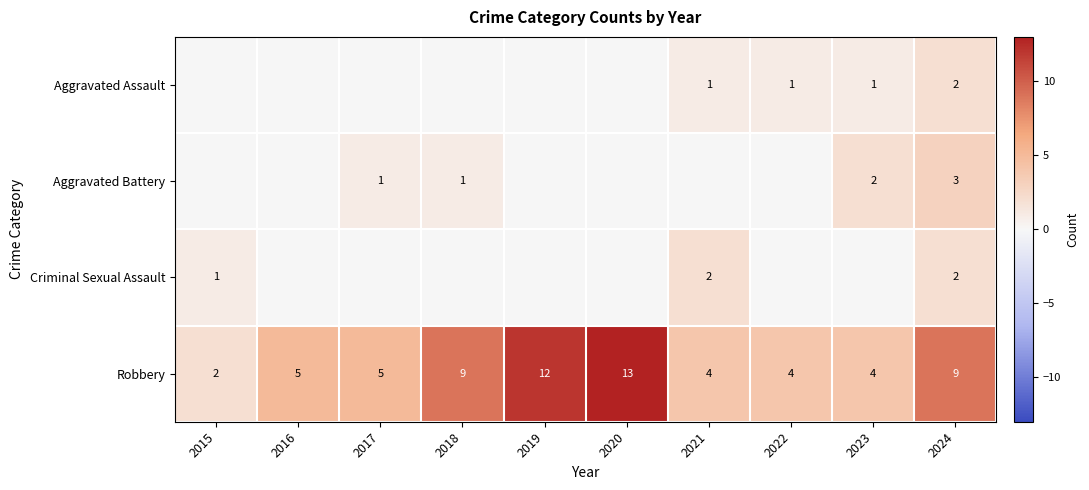

Which category has the highest value across all series?

2020